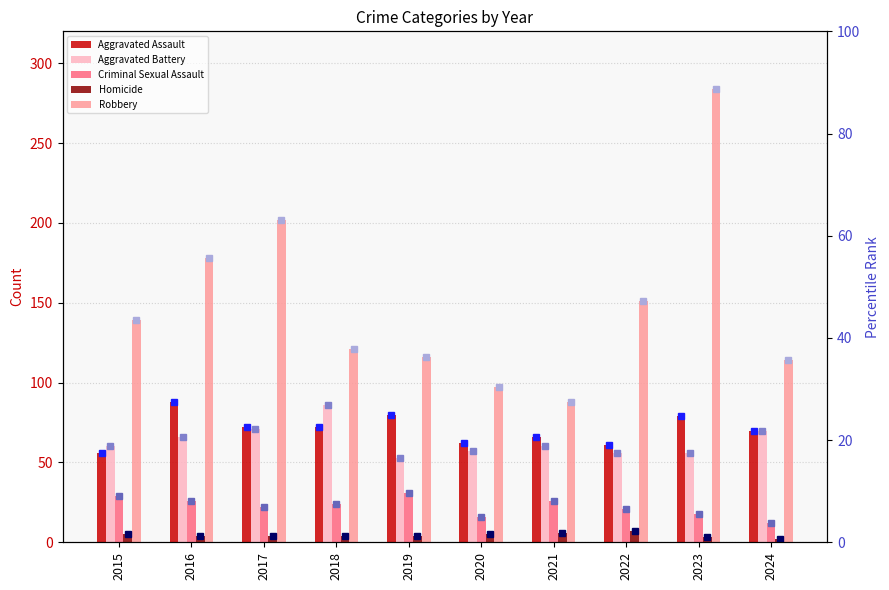

Reading left to right, what are all the values shown in this chart?

Aggravated Assault: 2015=56	2016=88	2017=72	2018=72	2019=80	2020=62	2021=66	2022=61	2023=79	2024=70
Aggravated Battery: 2015=60	2016=66	2017=71	2018=86	2019=53	2020=57	2021=60	2022=56	2023=56	2024=70
Criminal Sexual Assault: 2015=29	2016=26	2017=22	2018=24	2019=31	2020=16	2021=26	2022=21	2023=18	2024=12
Homicide: 2015=5	2016=4	2017=4	2018=4	2019=4	2020=5	2021=6	2022=7	2023=3	2024=2
Robbery: 2015=139	2016=178	2017=202	2018=121	2019=116	2020=97	2021=88	2022=151	2023=284	2024=114